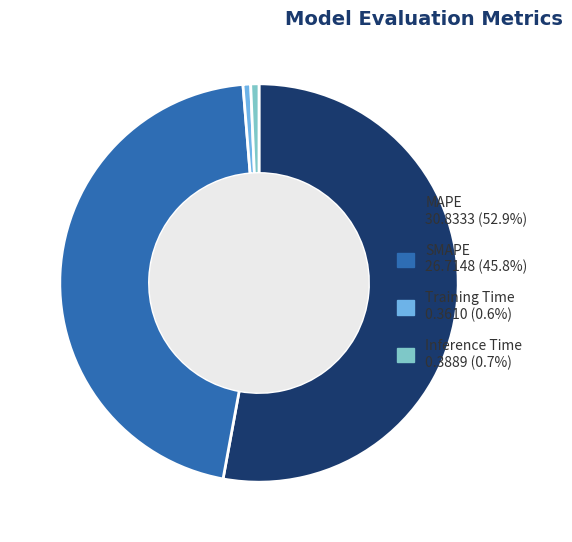

Which category accounts for the majority?

MAPE